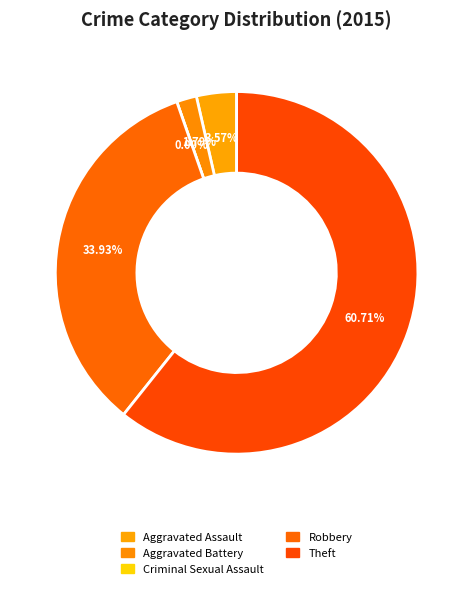

Does any single category account for the majority?

Yes